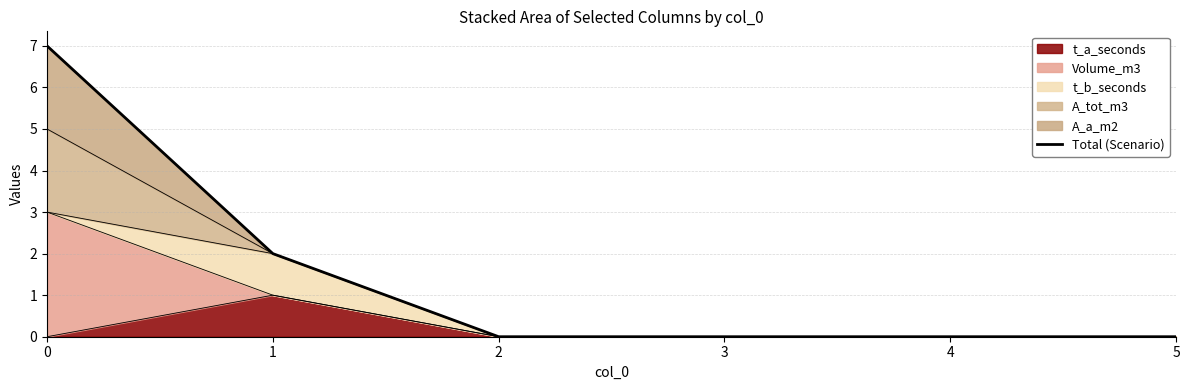

How many positive values are there?

2